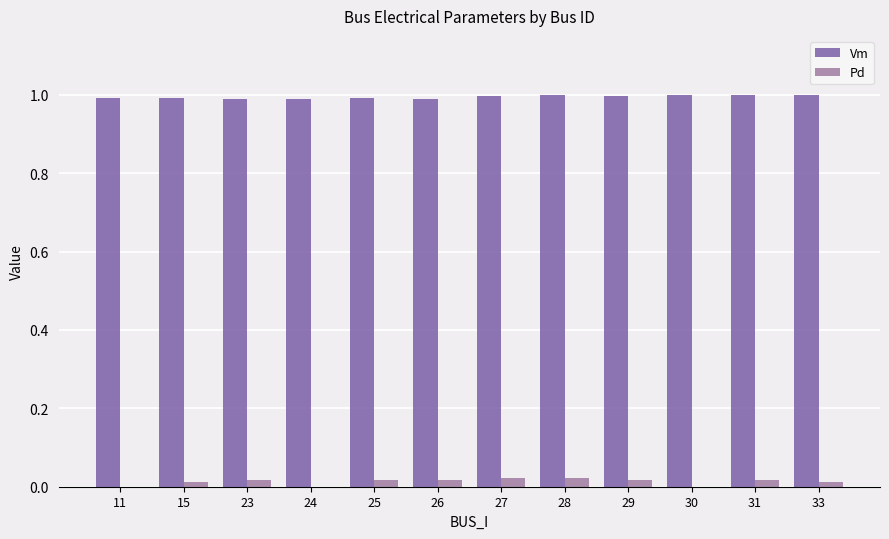

What is the greatest value displayed?

1.0